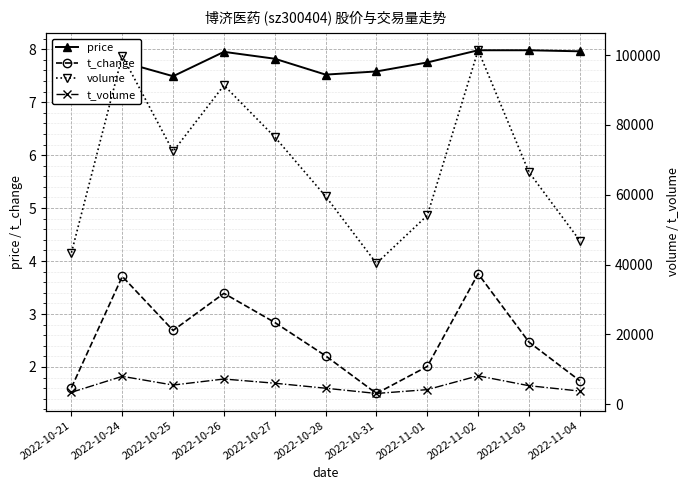

The value of price at 2022-11-04 is 4.4. True or false?

False